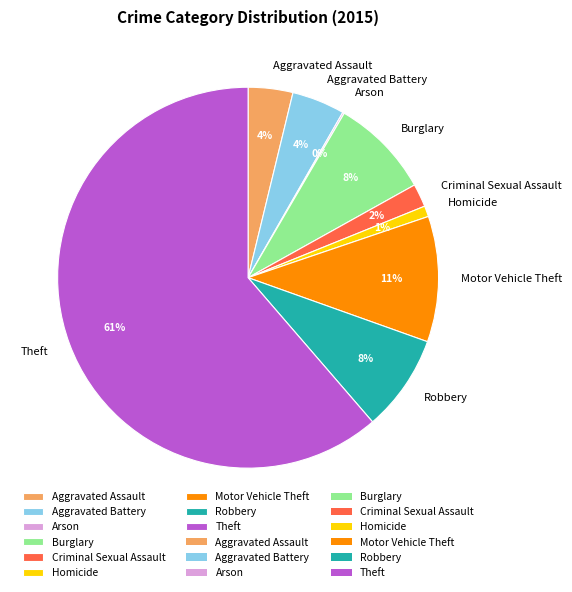

To the nearest percent, what percentage of the pie is Motor Vehicle Theft?

11%